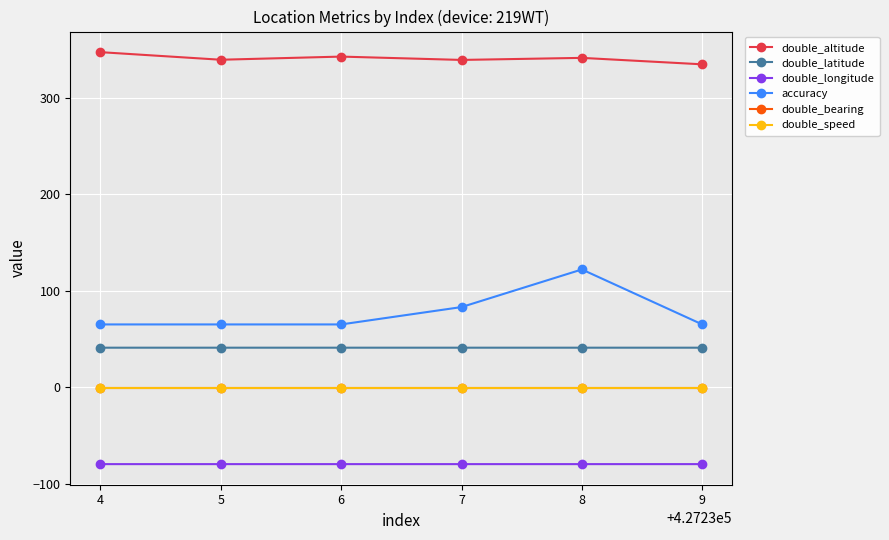

Which series has the widest spread of values?

accuracy